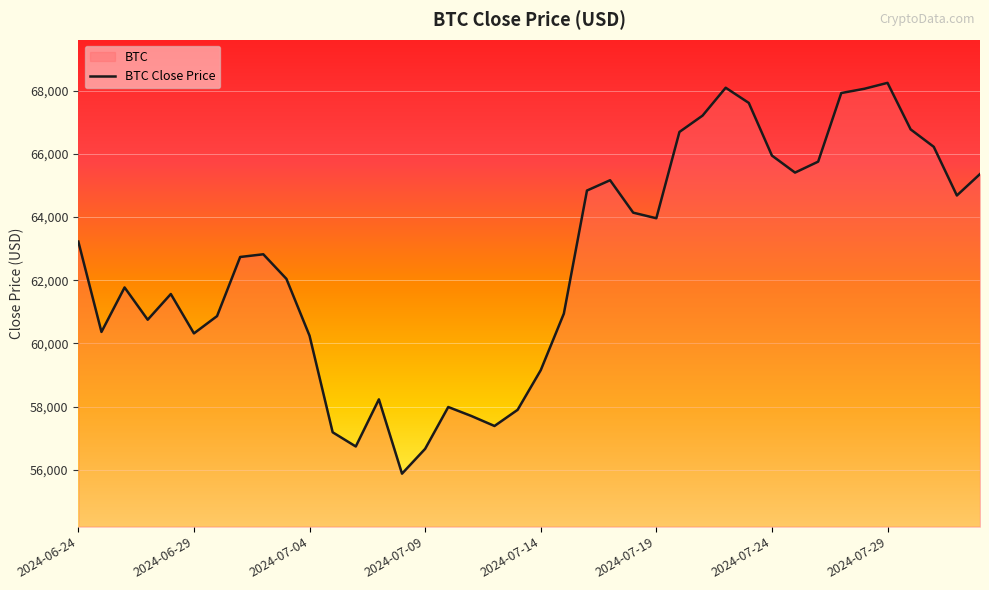

What is the smallest value displayed?

55880.4